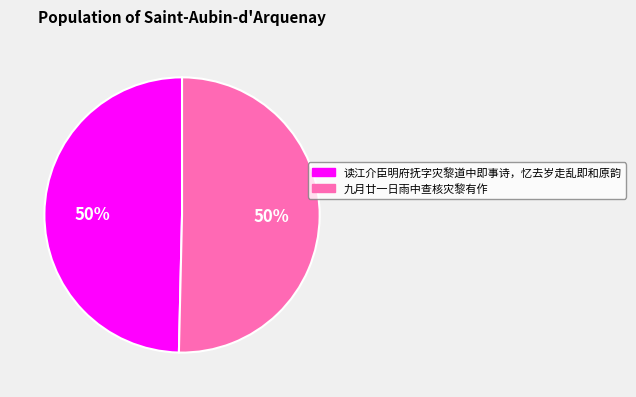

True or false: 读江介臣明府抚字灾黎道中即事诗，忆去岁走乱即和原韵 accounts for 50% of the total.

True